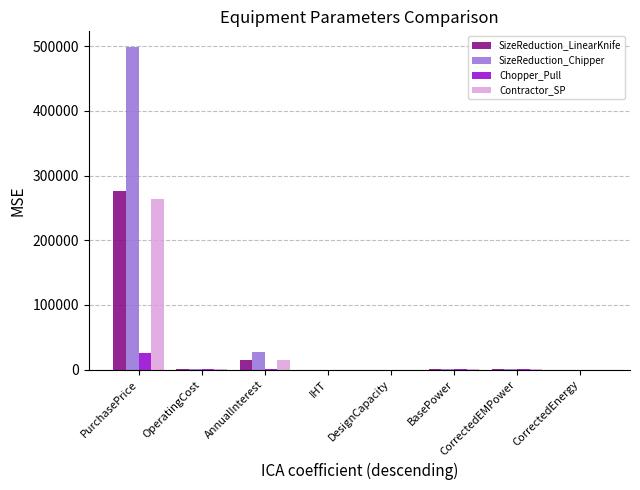

Which series changed the most between PurchasePrice and DesignCapacity?

SizeReduction_Chipper